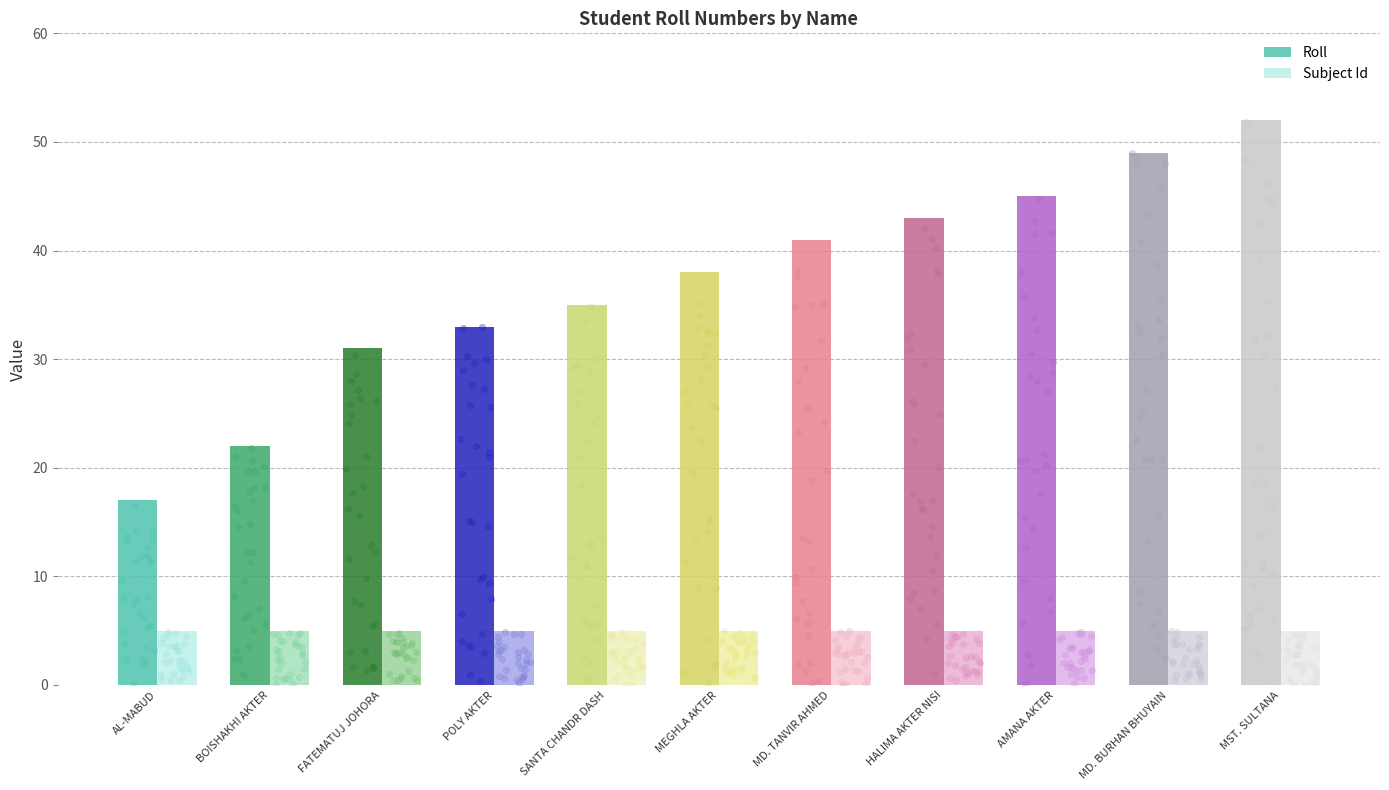

At which category is the sum across all series the highest?

MST. SULTANA